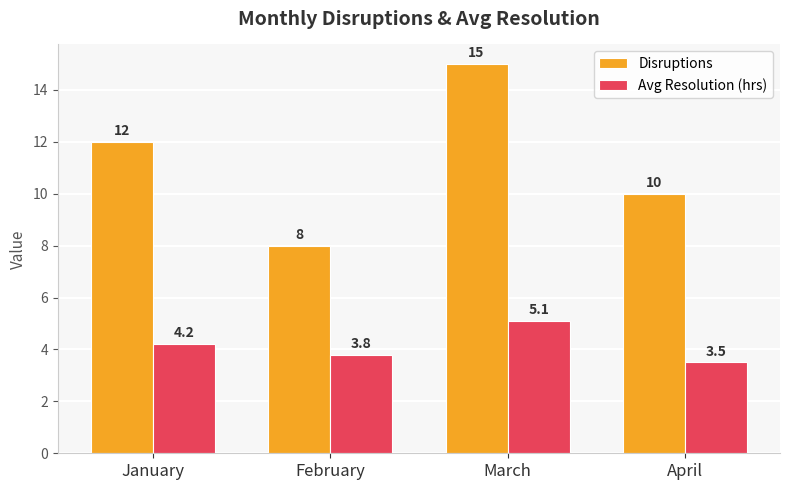

The Disruptions series shows 13.9 at April. True or false?

False